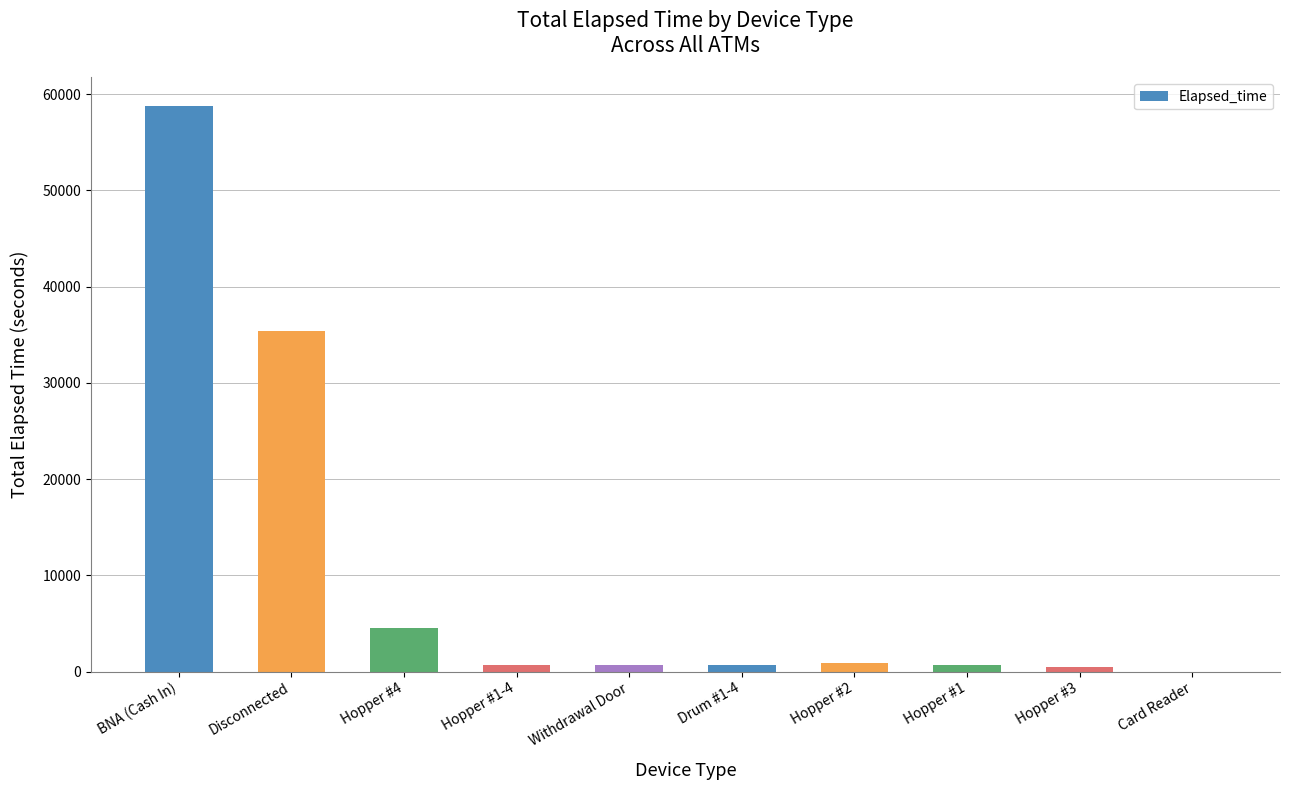

What is the sum of all values?

102780